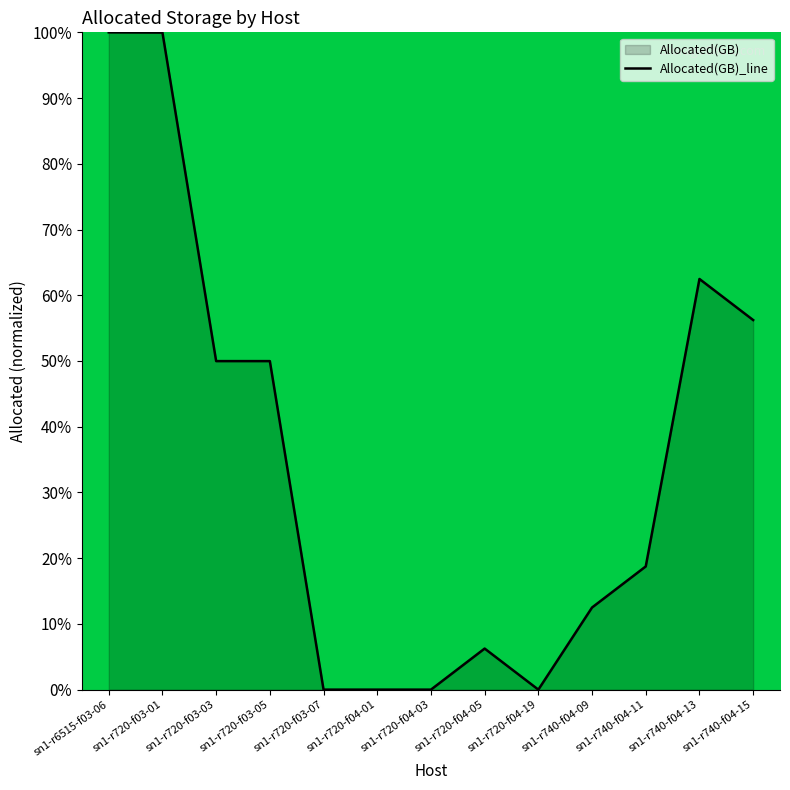

What is the label of the 4th point from the left?

sn1-r720-f03-05